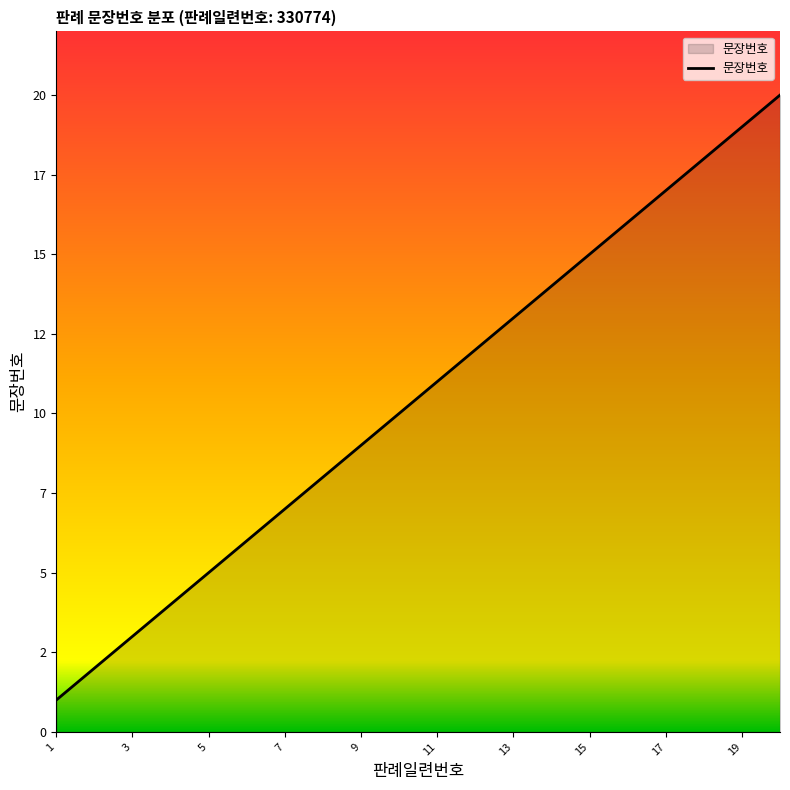

Does the chart have visible grid lines?

No